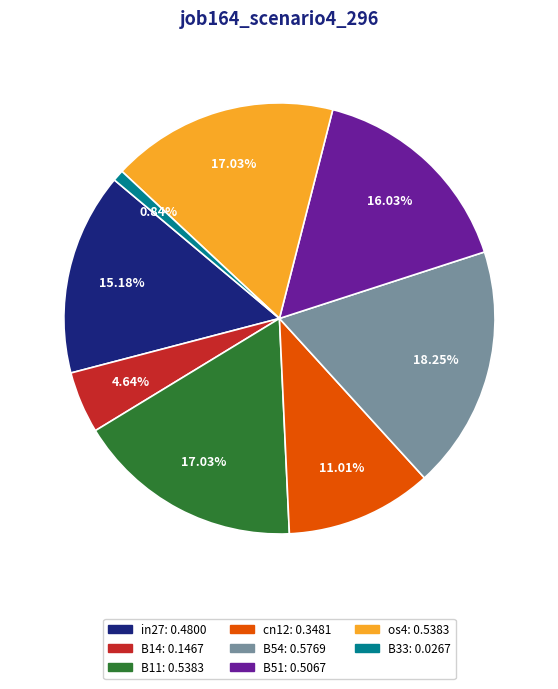

Is the sum of B33 and B14 greater than half?

No